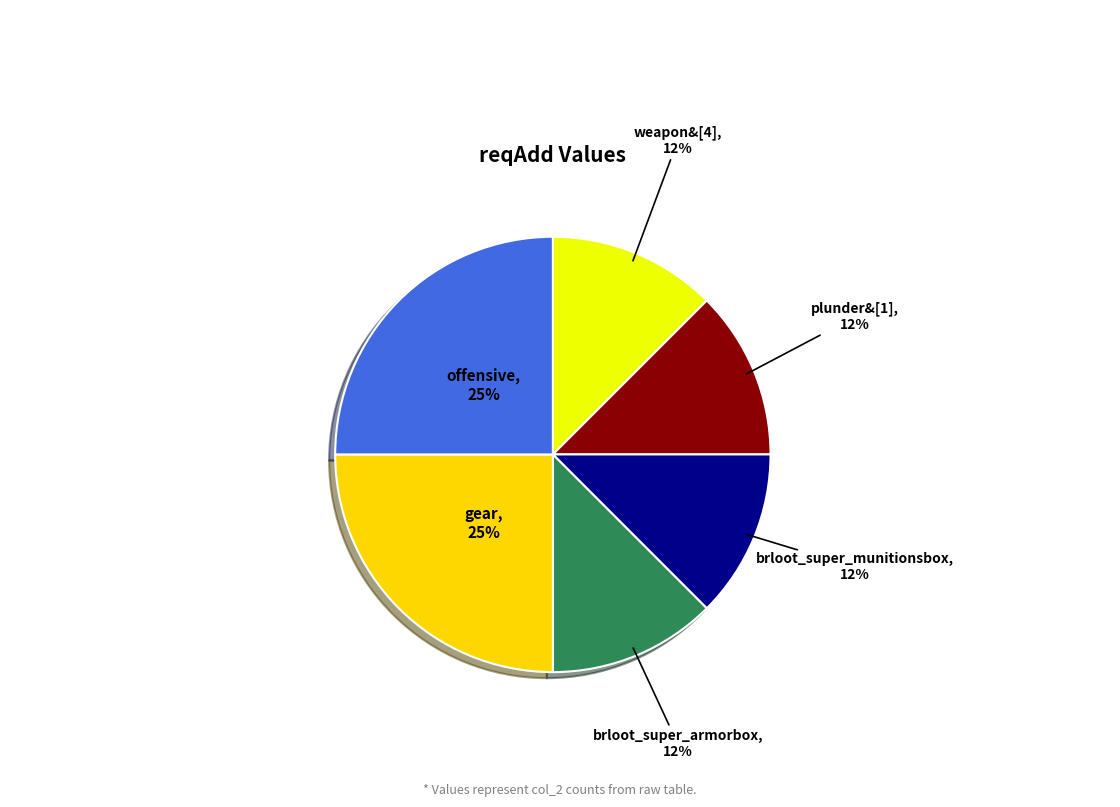

How many slices are in this pie chart?

6